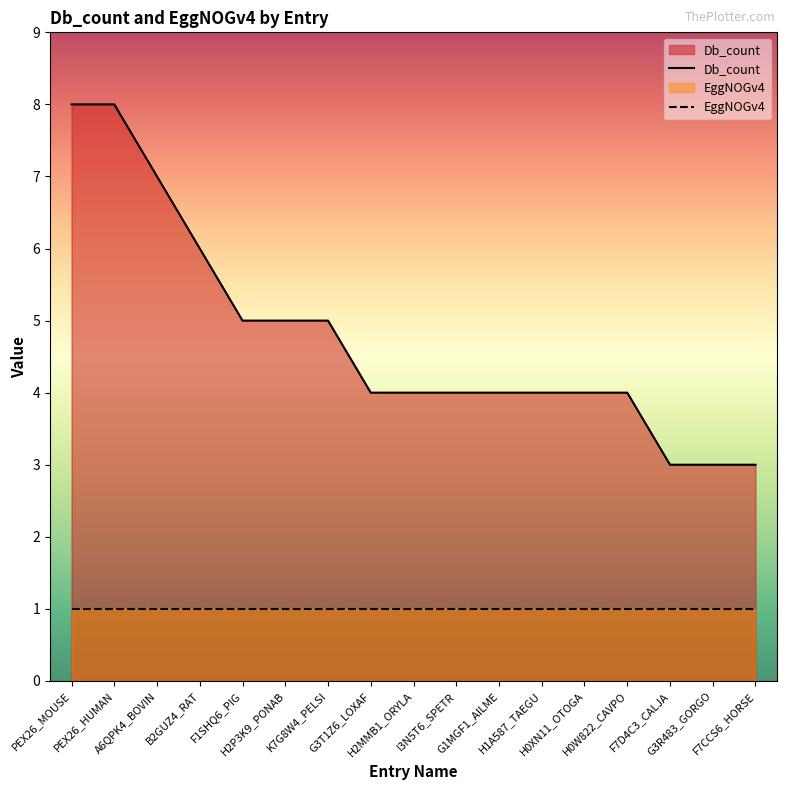

How many lines are shown in the chart?

2